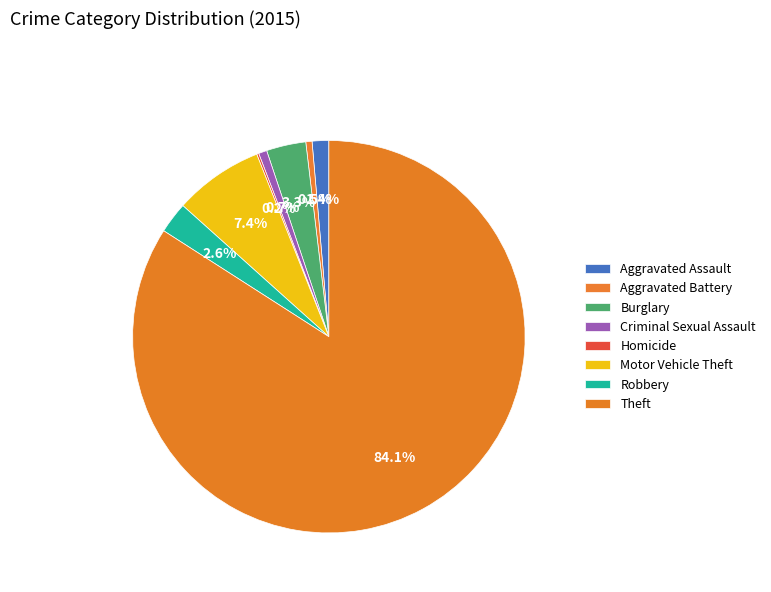

What percentage is the Criminal Sexual Assault slice, to the nearest percent?

1%